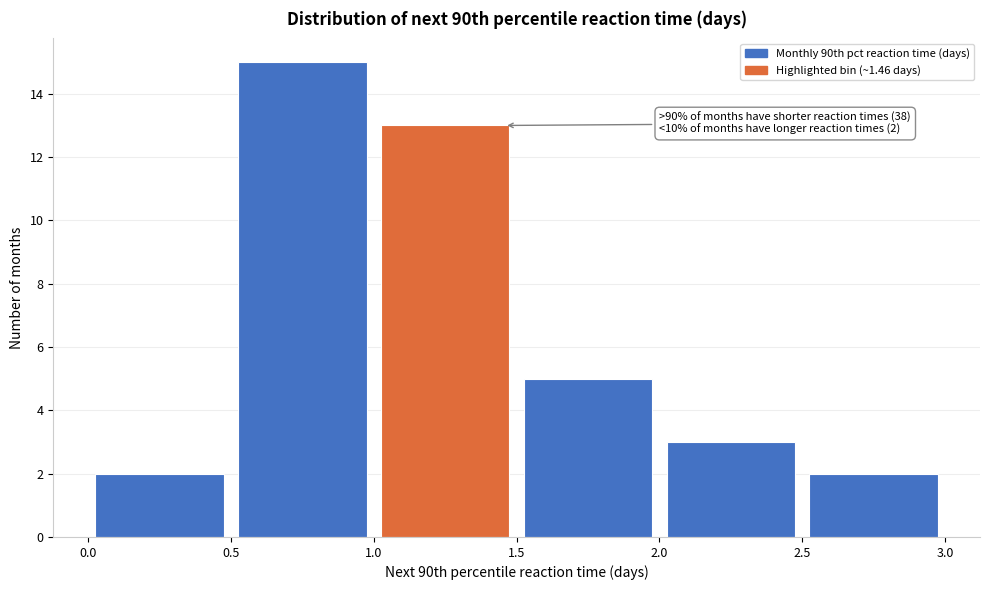

Over which range of the x-axis is the bar tallest?

0.5 to 1.0